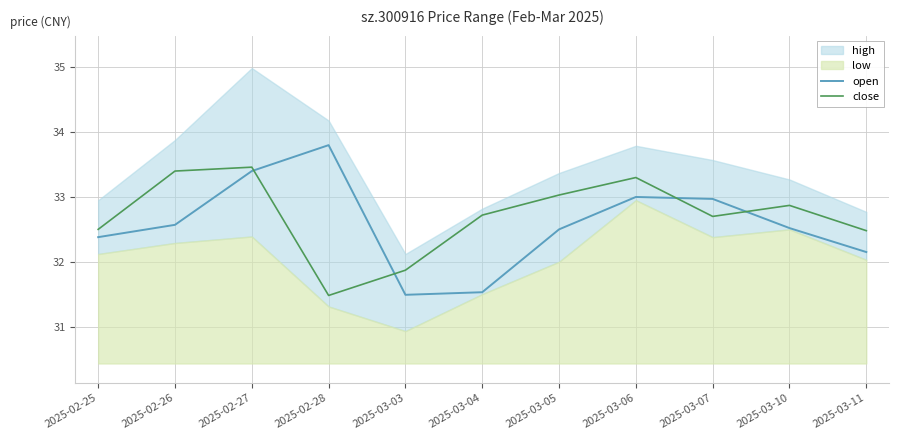

What is the value of the open point at the 10th from the left?

32.5